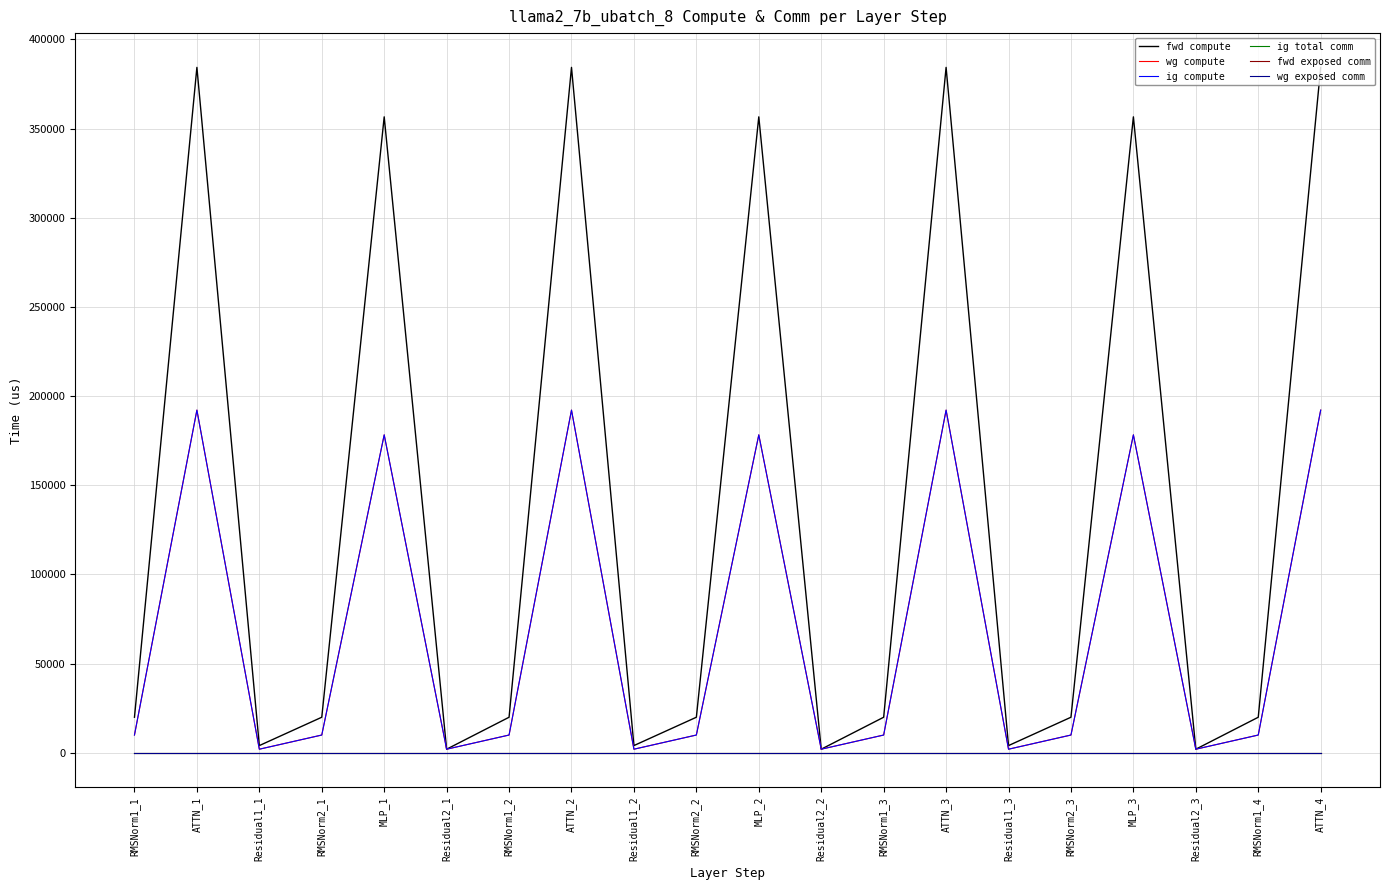

Does the chart display data point markers on the line(s)?

No